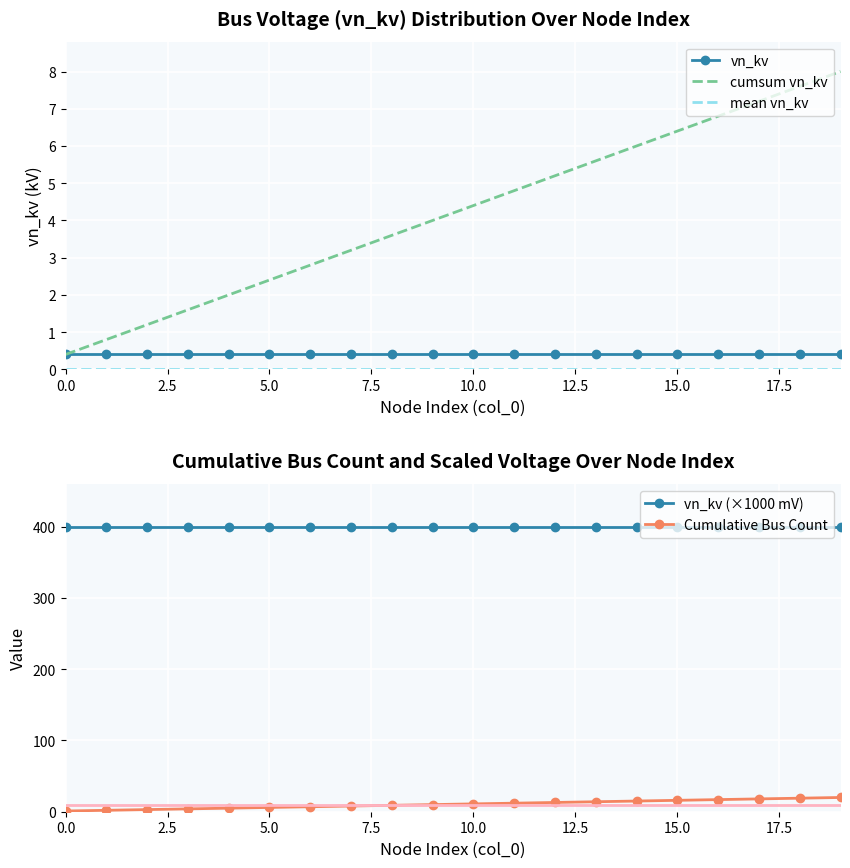

The value of vn_kv at 17 is 0.1. True or false?

False